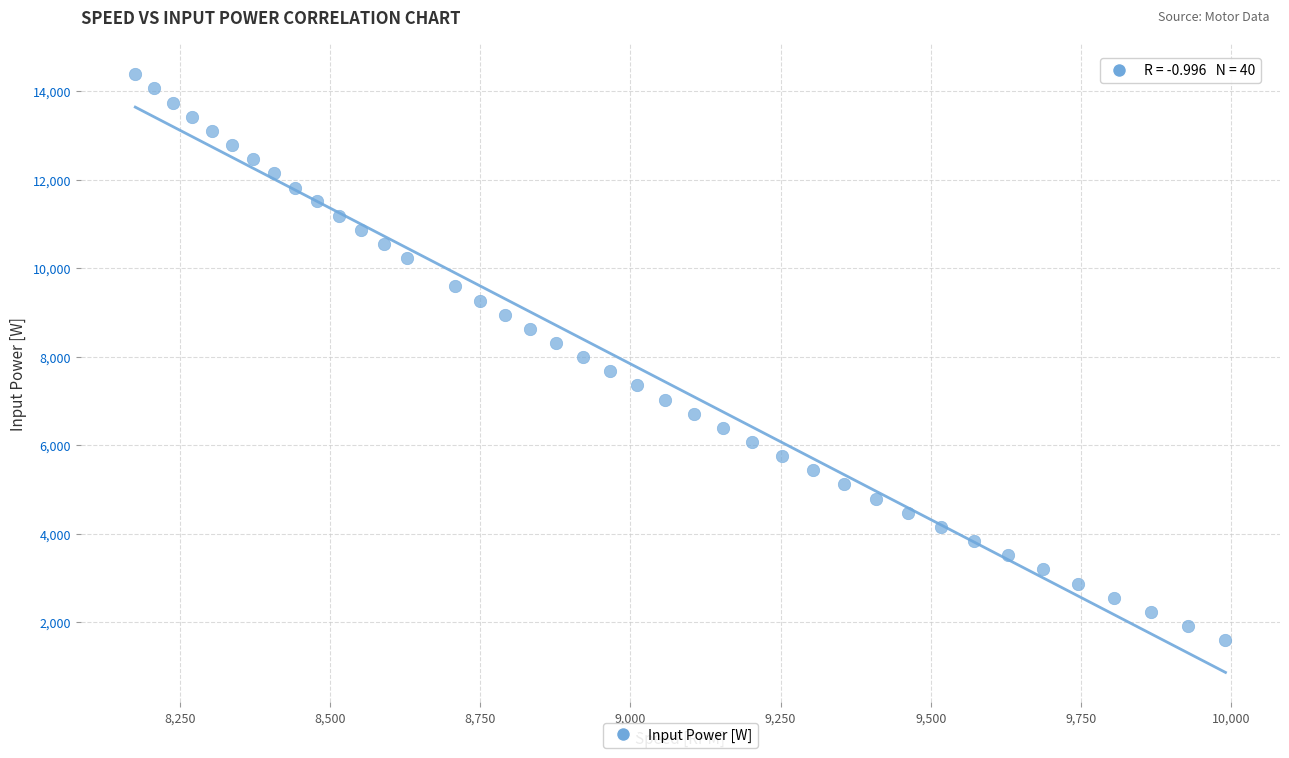

What is the range of Y values (max minus min)?

12782.5